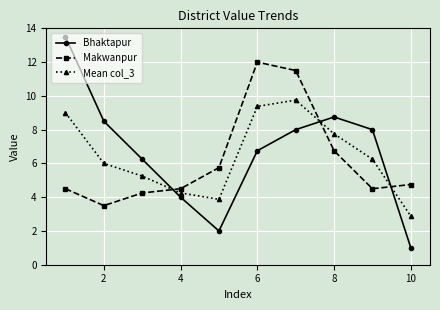

Which series has the largest range (max minus min)?

Bhaktapur